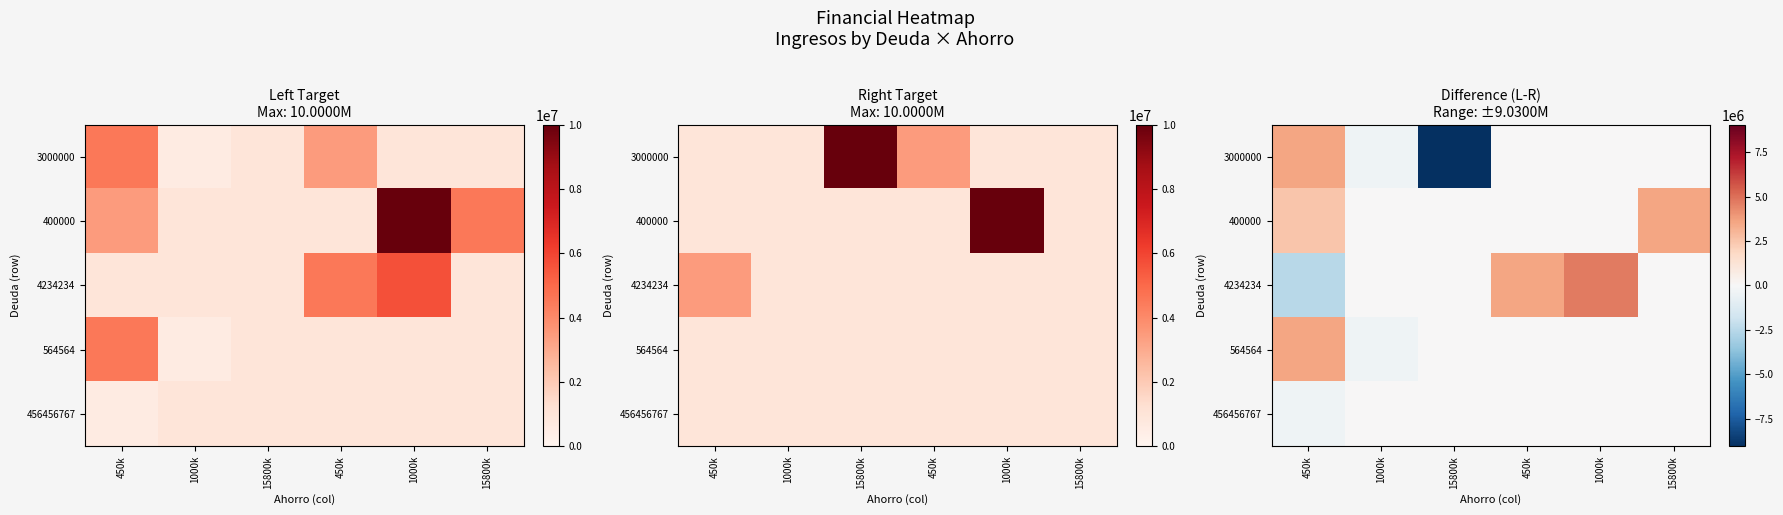

How many data points in 564564 are less than 0?

1